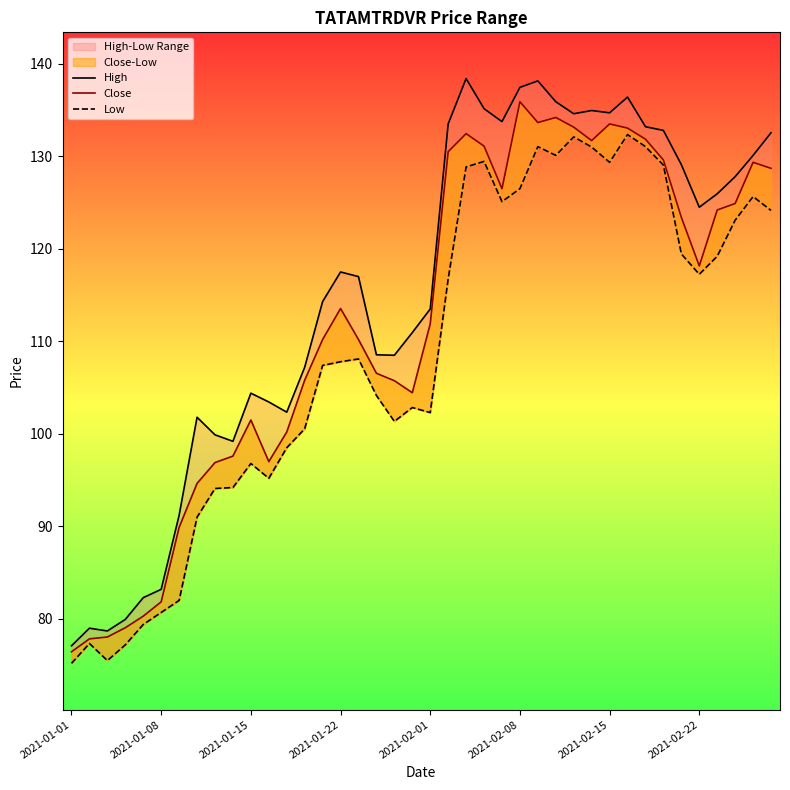

Is the value of High at 2021-02-22 greater than the value of Close at 34?

No